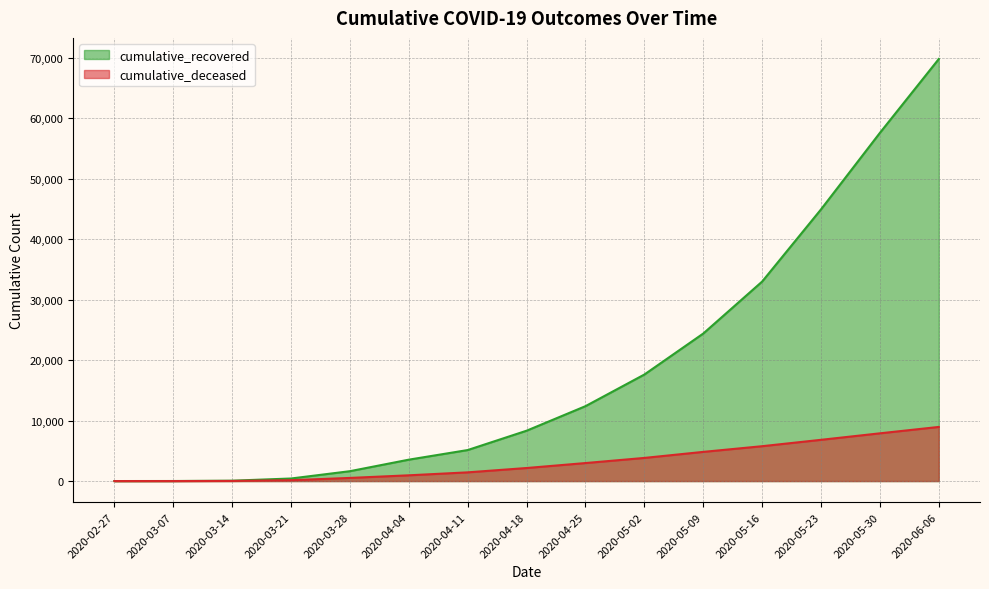

What is the label of the 8th point from the left?

2020-04-18